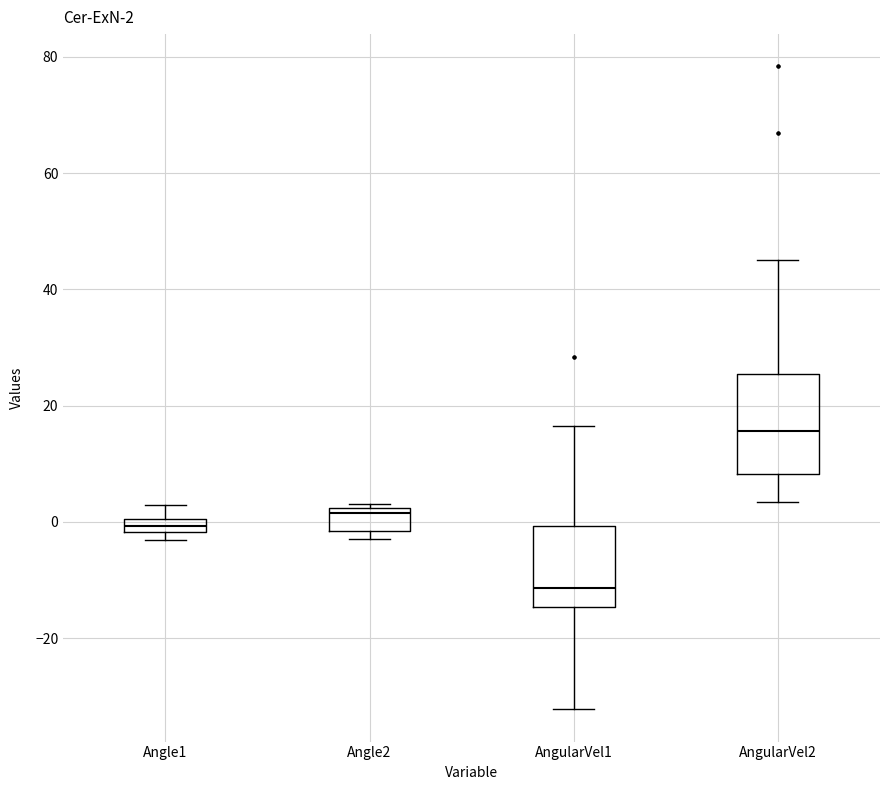

Comparing the boxes themselves (not the whiskers), which one is the tallest?

AngularVel2